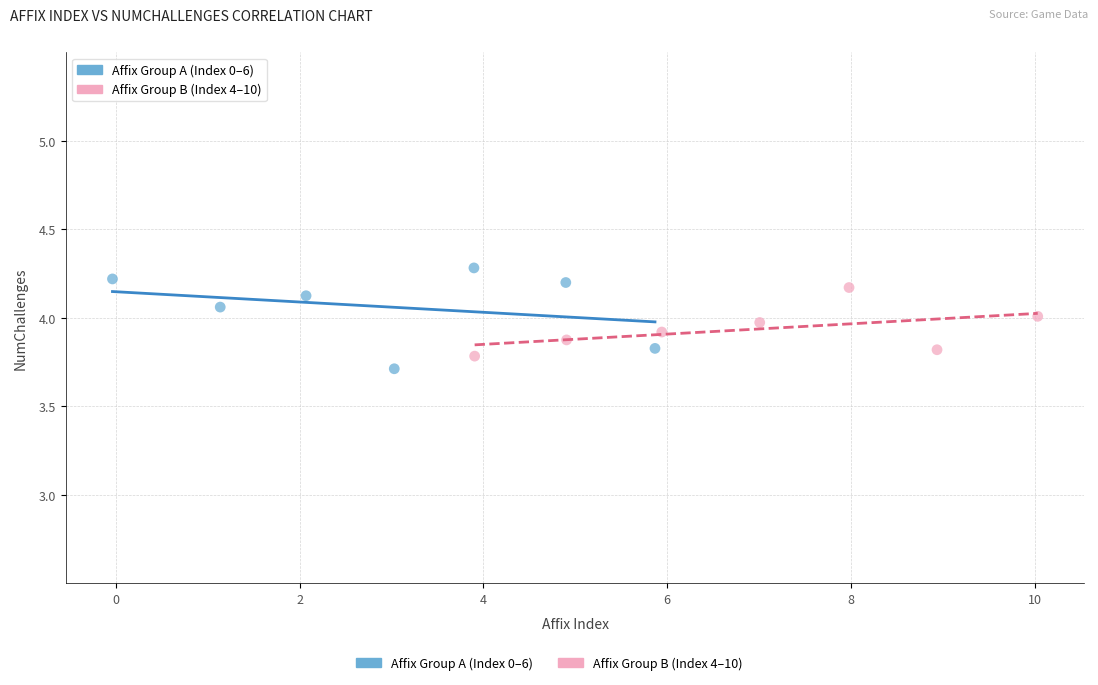

Which series contains the lowest Y value?

Affix Group A (Index 0–6)